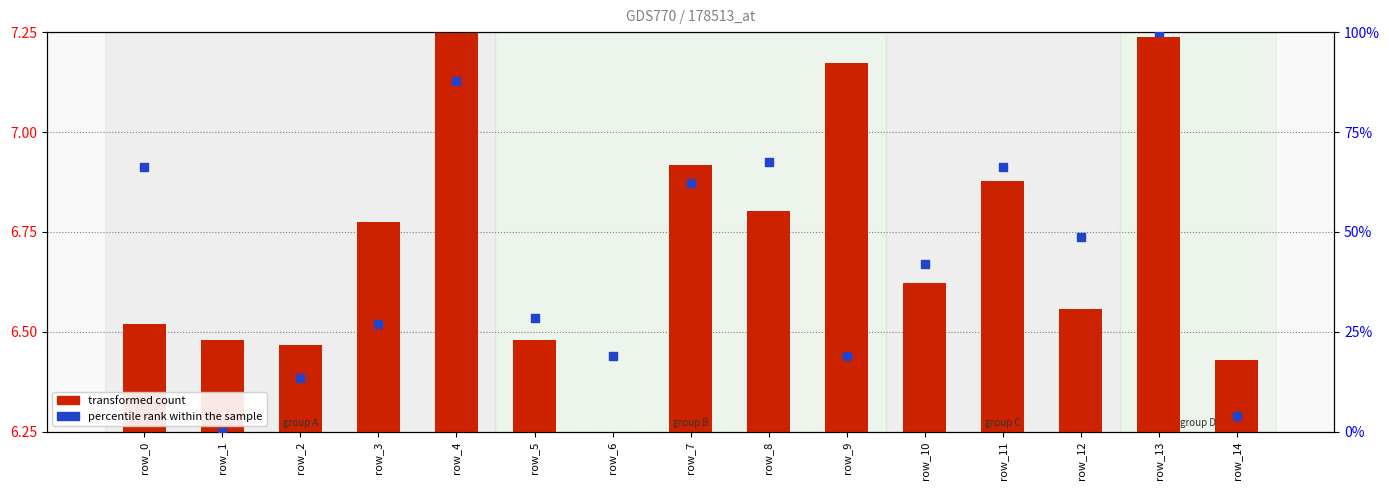

At how many categories does at least one series exceed 55?

6